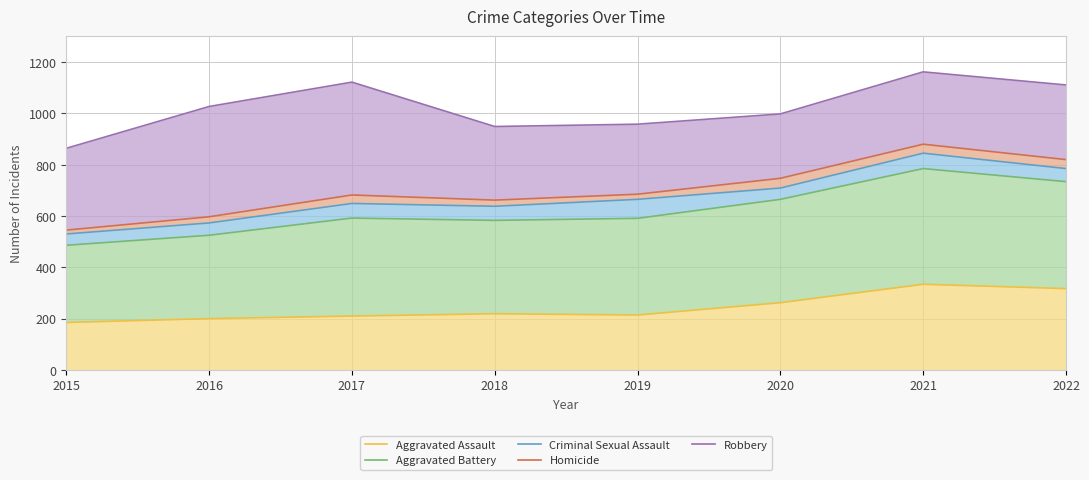

Rank the series by their maximum value, from highest to lowest.

Robbery, Homicide, Criminal Sexual Assault, Aggravated Battery, Aggravated Assault